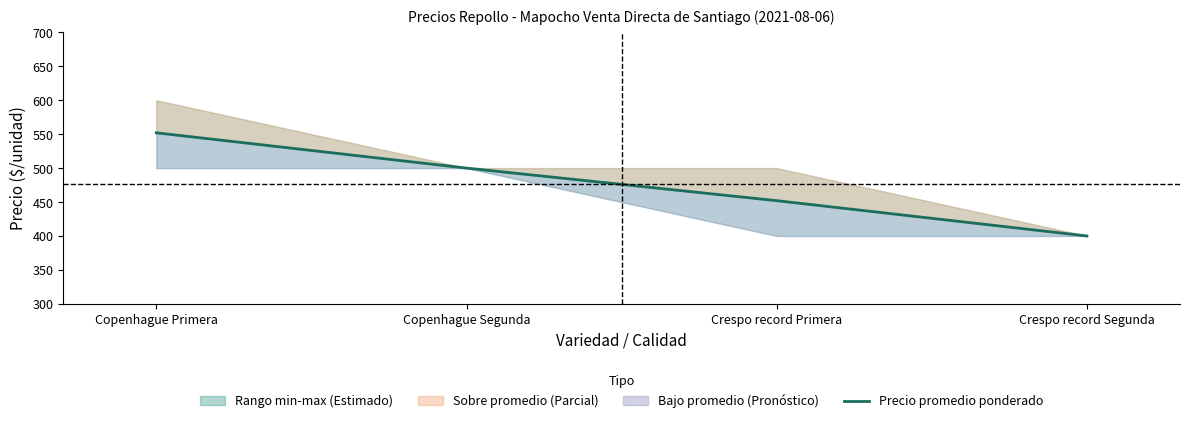

Reading left to right, what are all the values shown in this chart?

Copenhague Primera=552	Copenhague Segunda=500	Crespo record Primera=452	Crespo record Segunda=400